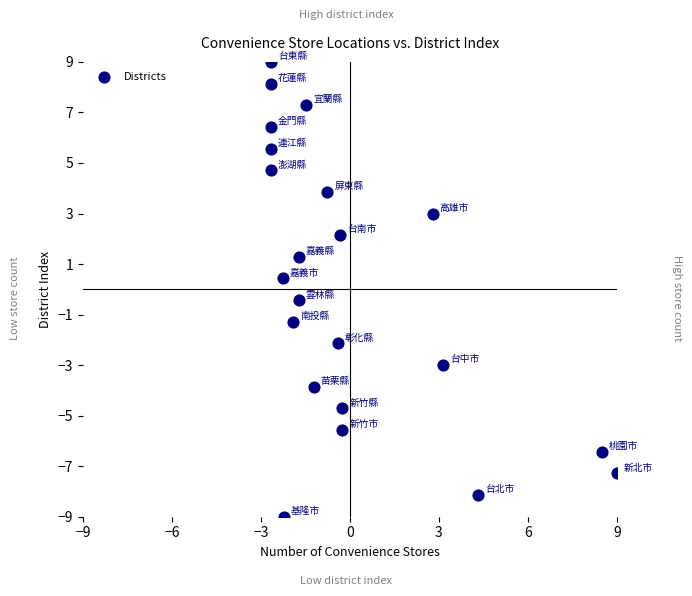

What is the range of X values (max minus min)?

11.7